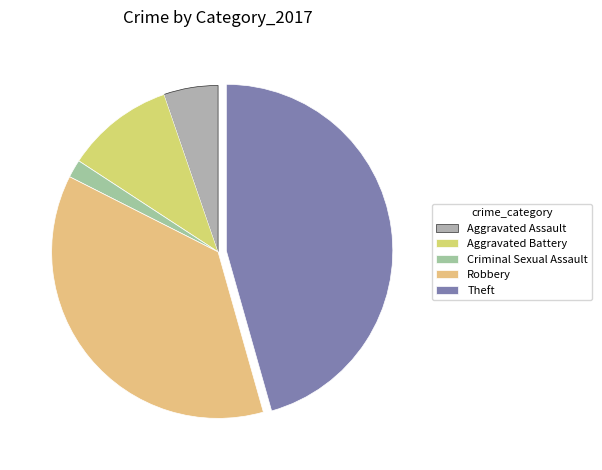

Count the number of slices in the pie.

5